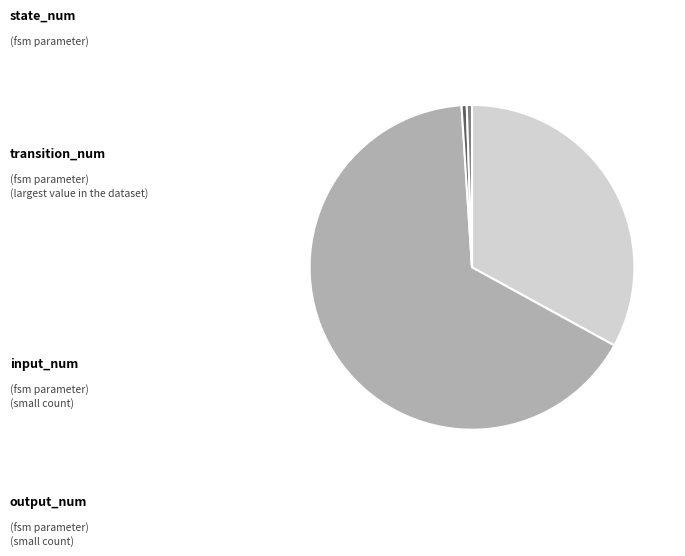

Is there a majority slice in this chart?

Yes